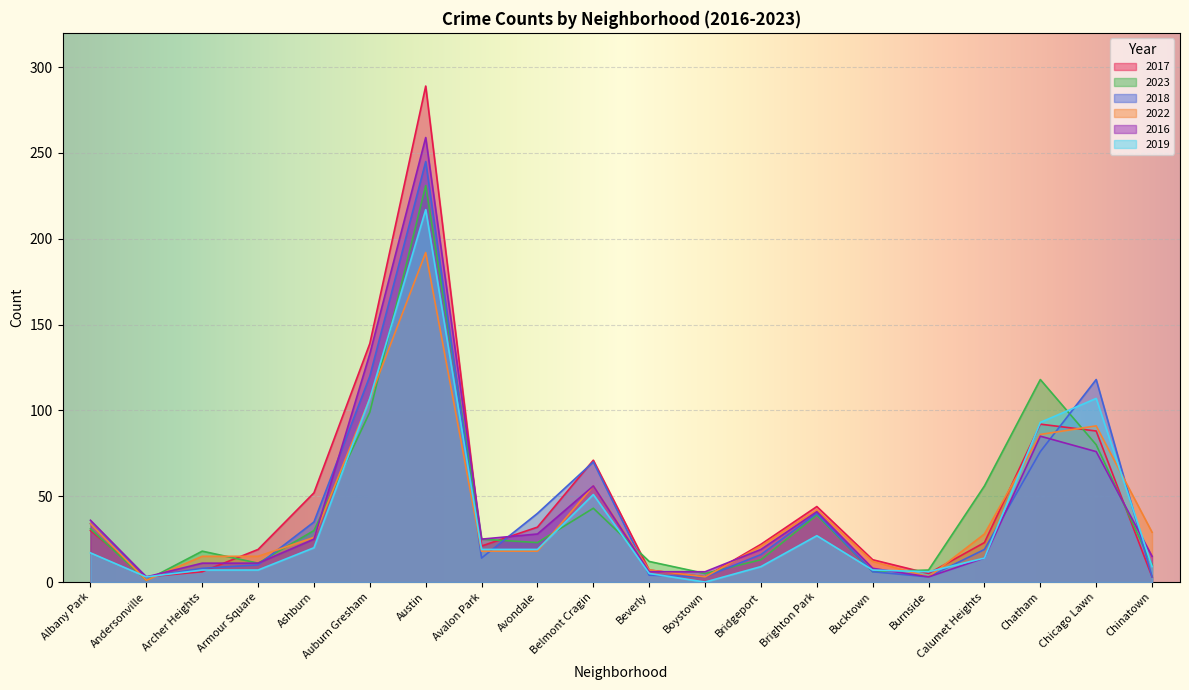

Reading left to right, extract all data points from this chart.

2017: Albany Park=30	Andersonville=3	Archer Heights=6	Armour Square=19	Ashburn=52	Auburn Gresham=139	Austin=289	Avalon Park=21	Avondale=32	Belmont Cragin=71	Beverly=7	Boystown=3	Bridgeport=22	Brighton Park=44	Bucktown=13	Burnside=5	Calumet Heights=23	Chatham=92	Chicago Lawn=88	Chinatown=3
2023: Albany Park=31	Andersonville=1	Archer Heights=18	Armour Square=11	Ashburn=30	Auburn Gresham=99	Austin=231	Avalon Park=25	Avondale=23	Belmont Cragin=43	Beverly=12	Boystown=5	Bridgeport=13	Brighton Park=39	Bucktown=6	Burnside=7	Calumet Heights=56	Chatham=118	Chicago Lawn=80	Chinatown=10
2018: Albany Park=34	Andersonville=3	Archer Heights=8	Armour Square=10	Ashburn=35	Auburn Gresham=120	Austin=245	Avalon Park=14	Avondale=40	Belmont Cragin=70	Beverly=4	Boystown=3	Bridgeport=16	Brighton Park=40	Bucktown=6	Burnside=3	Calumet Heights=19	Chatham=76	Chicago Lawn=118	Chinatown=3
2022: Albany Park=34	Andersonville=1	Archer Heights=15	Armour Square=15	Ashburn=26	Auburn Gresham=107	Austin=192	Avalon Park=18	Avondale=18	Belmont Cragin=56	Beverly=7	Boystown=3	Bridgeport=21	Brighton Park=42	Bucktown=12	Burnside=3	Calumet Heights=28	Chatham=86	Chicago Lawn=91	Chinatown=29
2016: Albany Park=36	Andersonville=3	Archer Heights=11	Armour Square=11	Ashburn=25	Auburn Gresham=133	Austin=259	Avalon Park=25	Avondale=28	Belmont Cragin=56	Beverly=6	Boystown=6	Bridgeport=19	Brighton Park=41	Bucktown=8	Burnside=3	Calumet Heights=14	Chatham=85	Chicago Lawn=76	Chinatown=15
2019: Albany Park=17	Andersonville=3	Archer Heights=7	Armour Square=7	Ashburn=20	Auburn Gresham=107	Austin=217	Avalon Park=19	Avondale=19	Belmont Cragin=51	Beverly=5	Boystown=0	Bridgeport=9	Brighton Park=27	Bucktown=7	Burnside=6	Calumet Heights=14	Chatham=93	Chicago Lawn=107	Chinatown=9